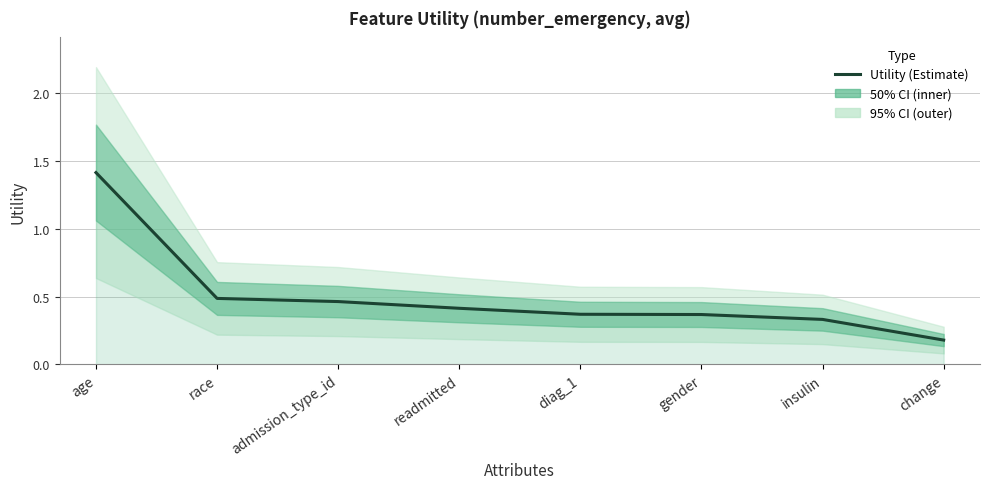

What is the label of the 7th point from the left?

insulin